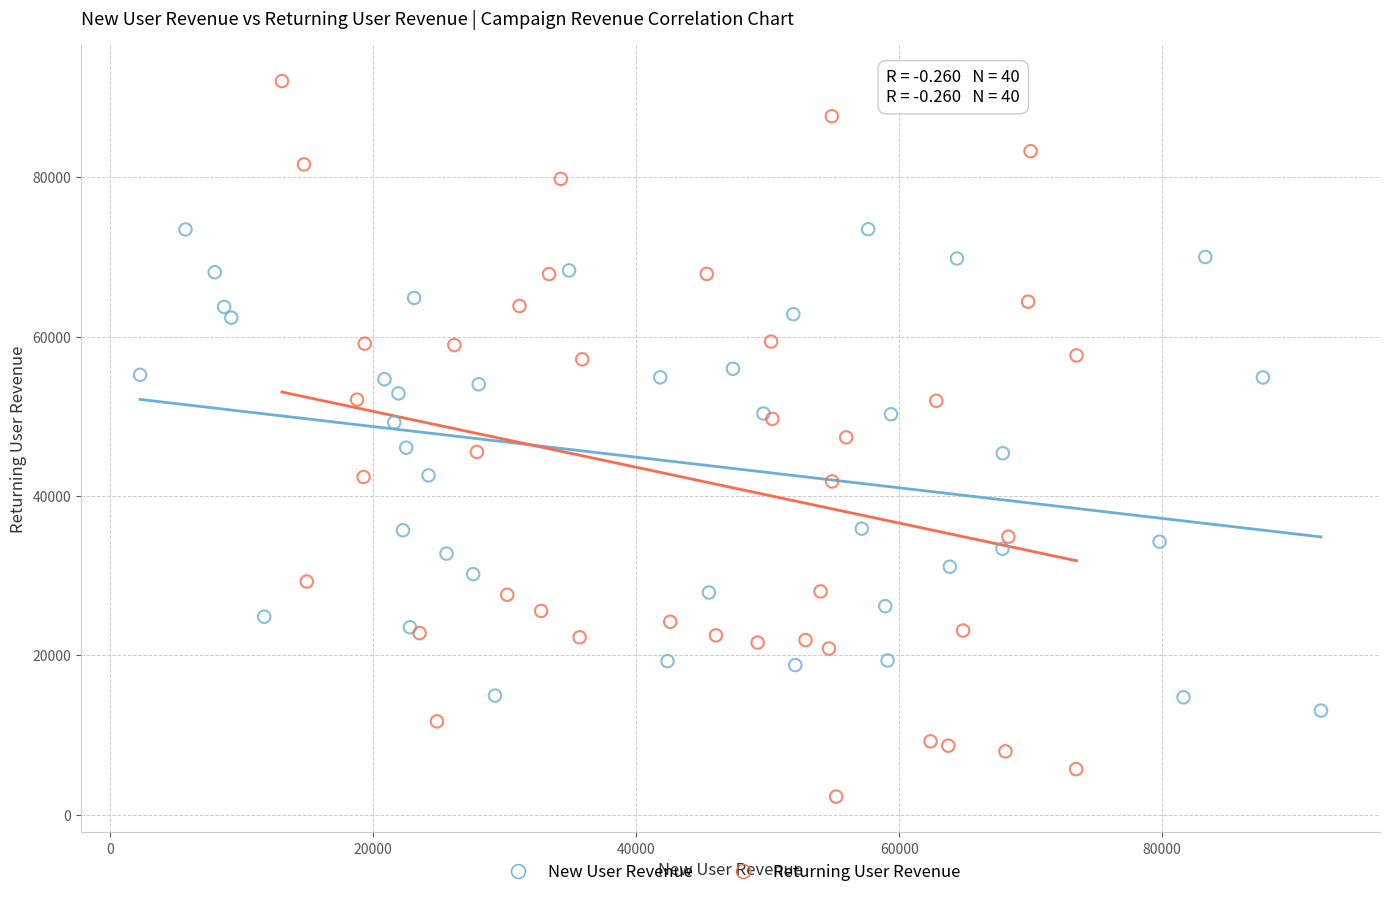

Which series reaches the minimum Y coordinate?

Returning User Revenue